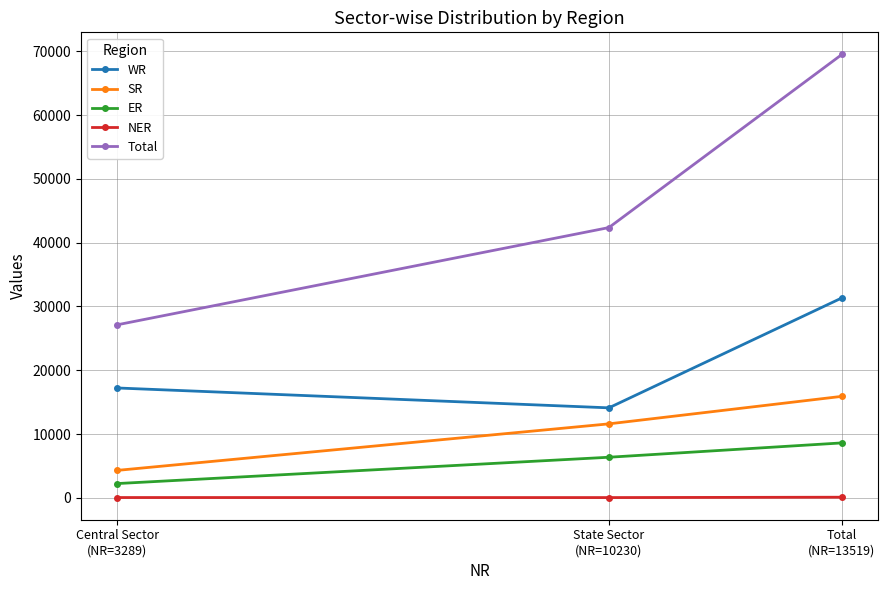

How many lines are shown in the chart?

5